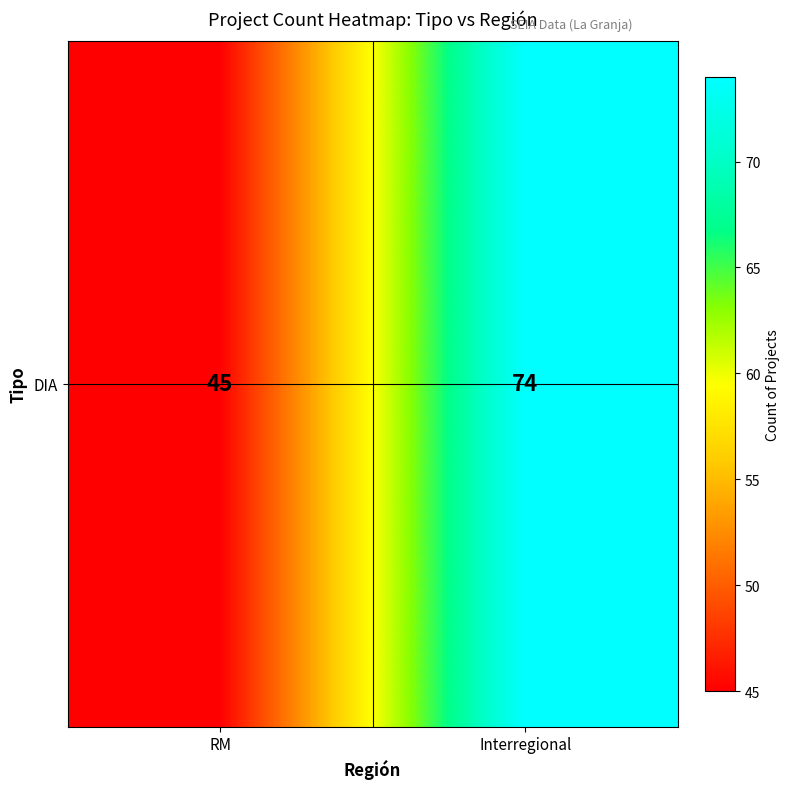

Reading right to left, extract all data points from this chart.

Interregional=74	RM=45